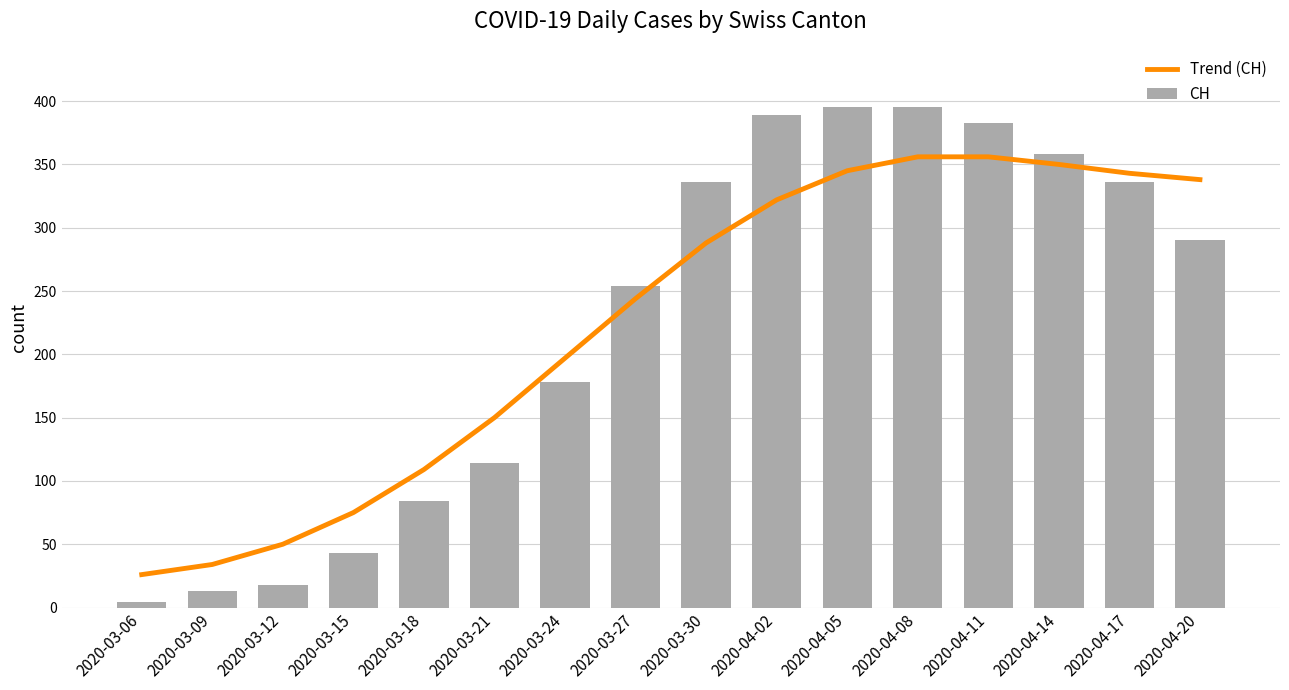

What is the difference between the highest and lowest values at 2020-03-24?

19